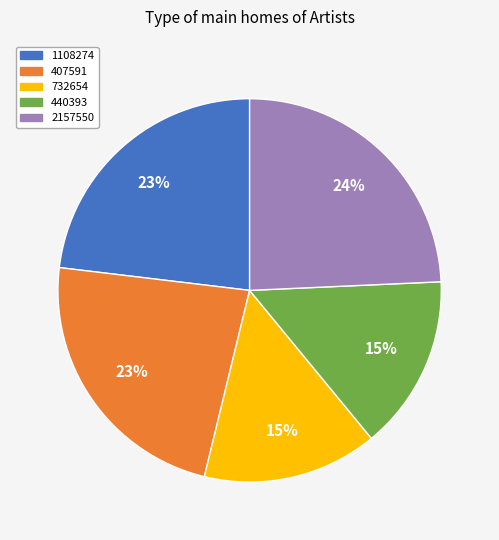

Which slice is the largest?

2157550